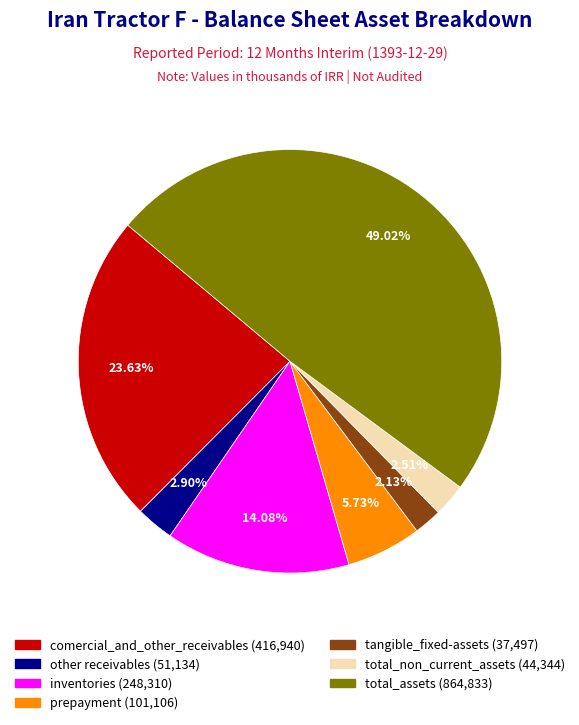

Do total_assets and prepayment together represent more than half of the pie?

Yes